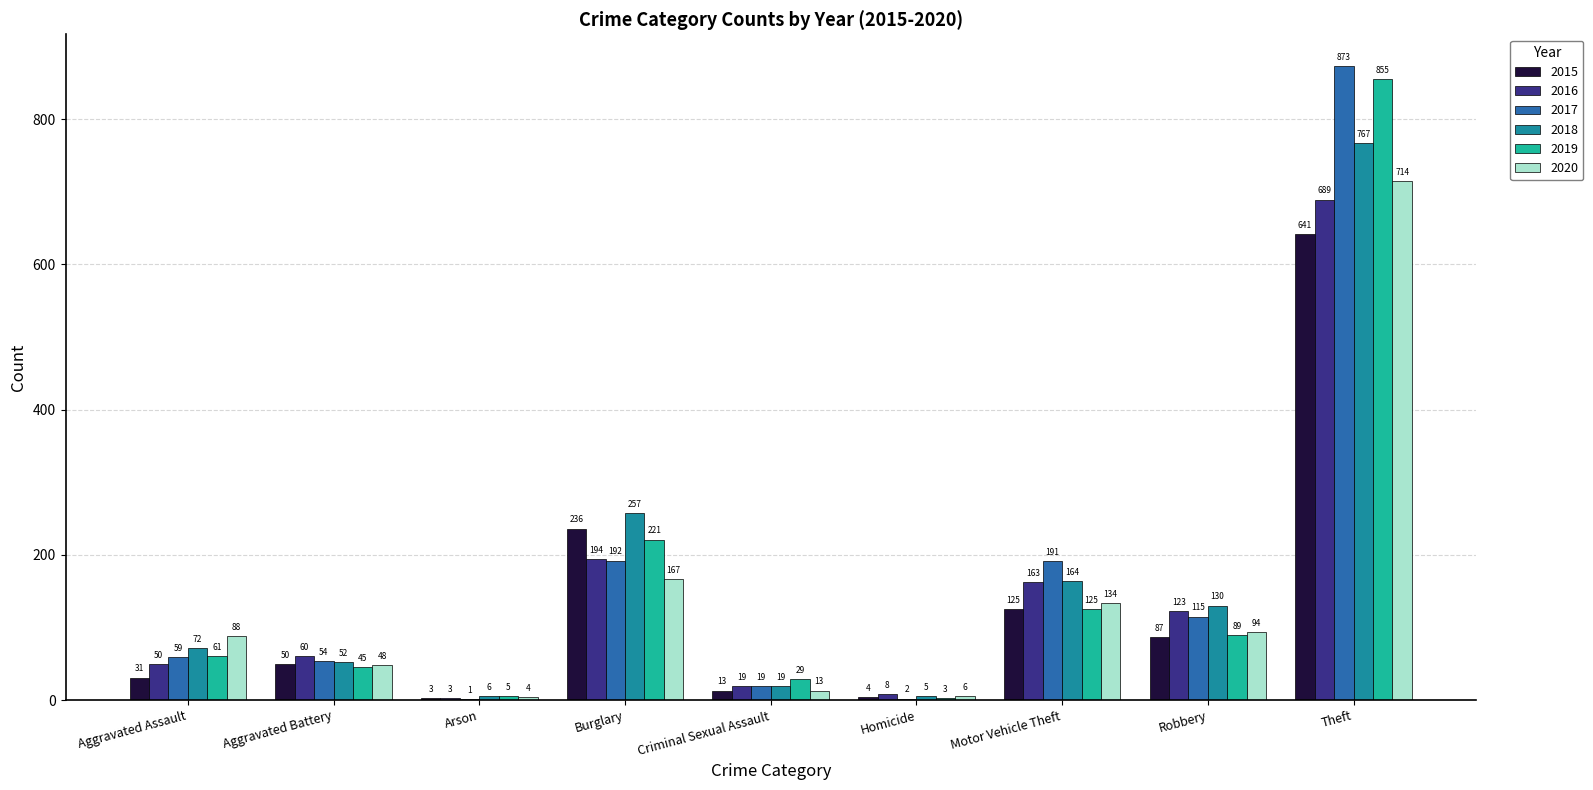

What is the maximum value shown in the chart?

873